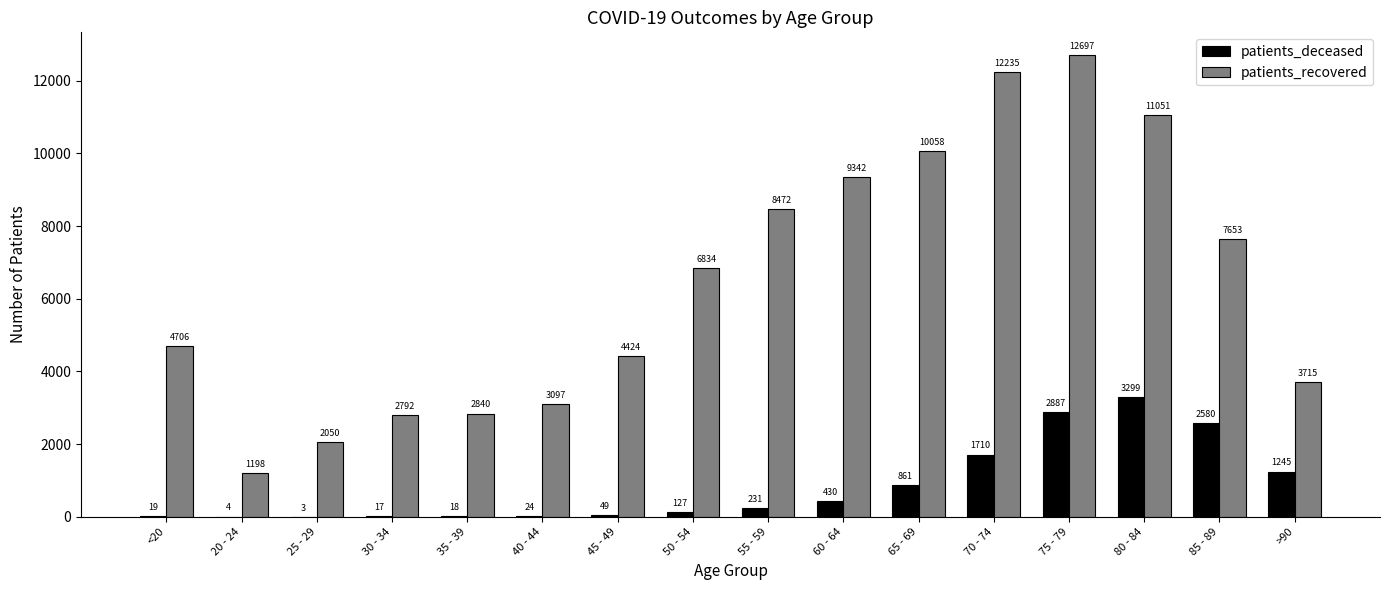

Which label corresponds to the largest value in the chart?

75 - 79